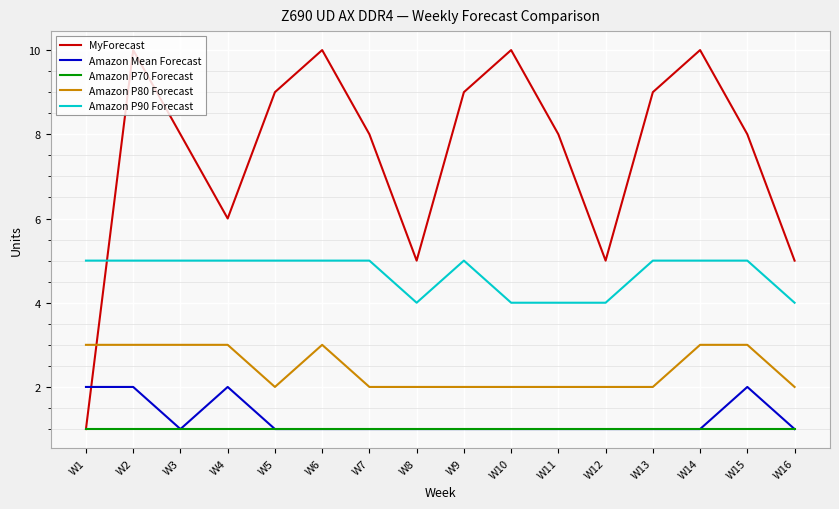

How many lines are shown in the chart?

5